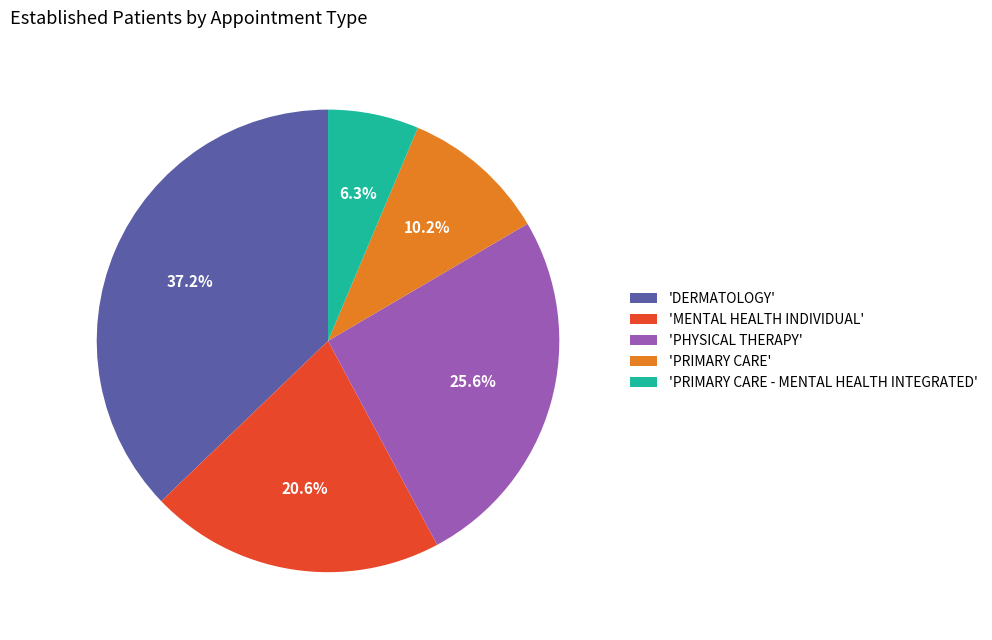

How many slices are in this pie chart?

5